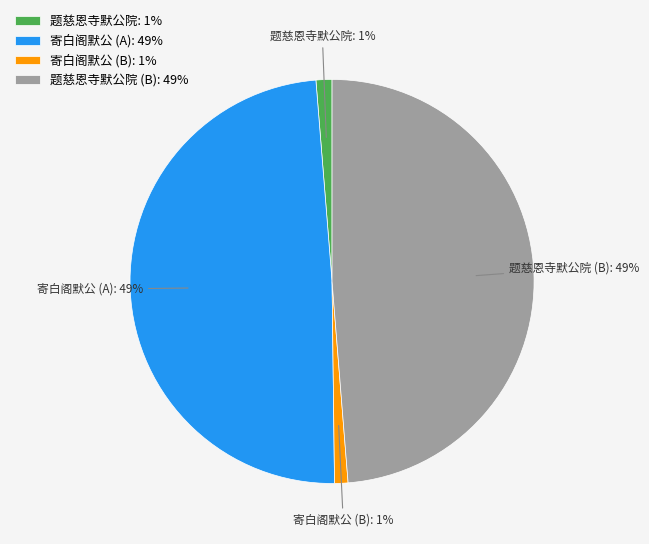

To the nearest percent, what is the average slice percentage?

25%